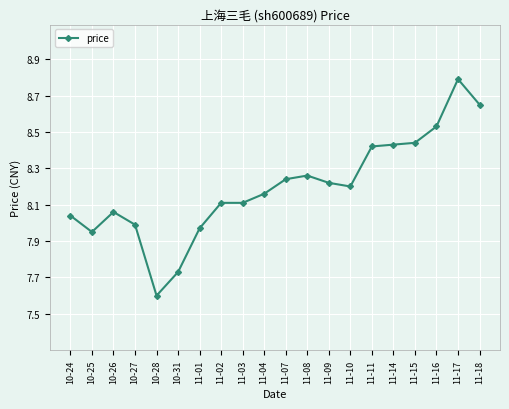

At which category does the chart reach its minimum across all series?

10-28